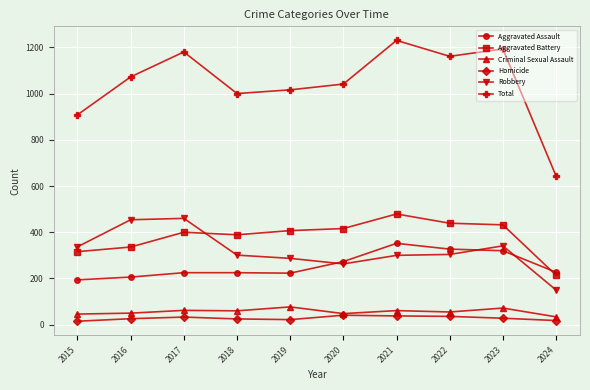

What is the sum of all Total values?

10444